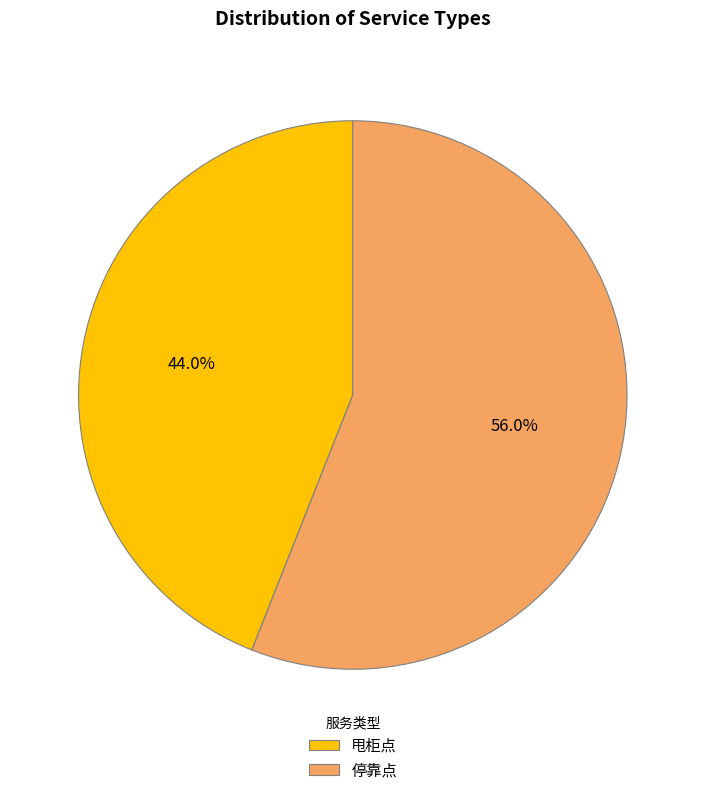

Is there any slice that represents more than half of the pie?

Yes